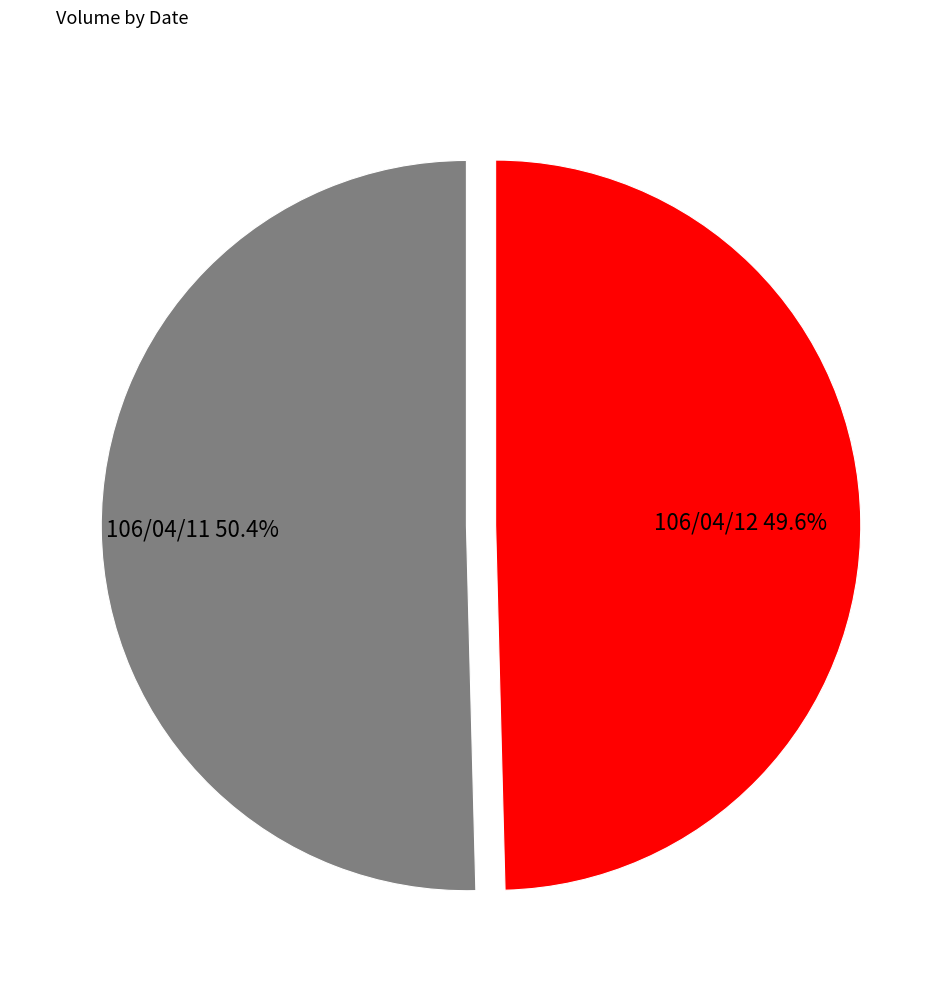

Which category accounts for the majority?

106/04/11